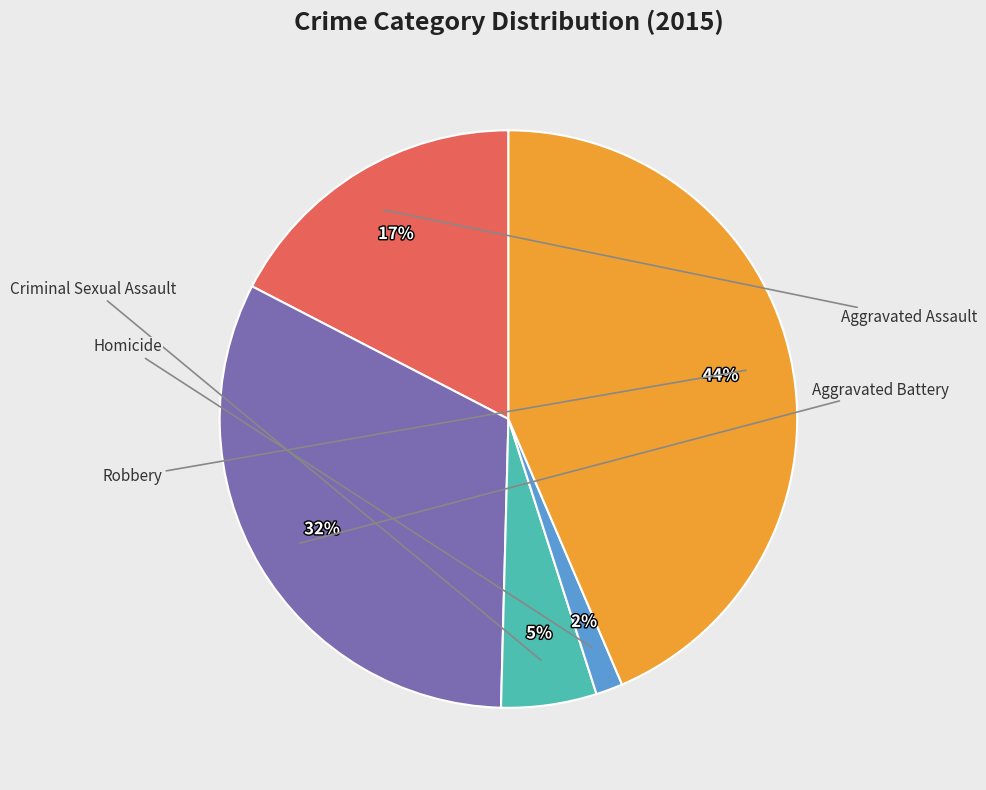

How many segments does this pie chart have?

5